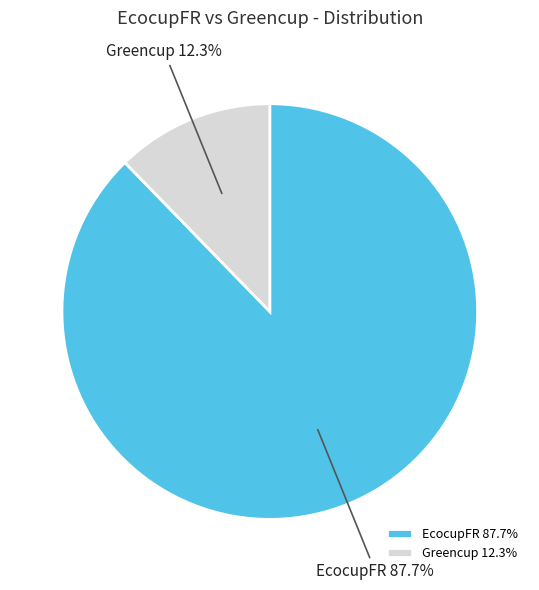

To the nearest percent, what percentage of the pie is EcocupFR?

88%